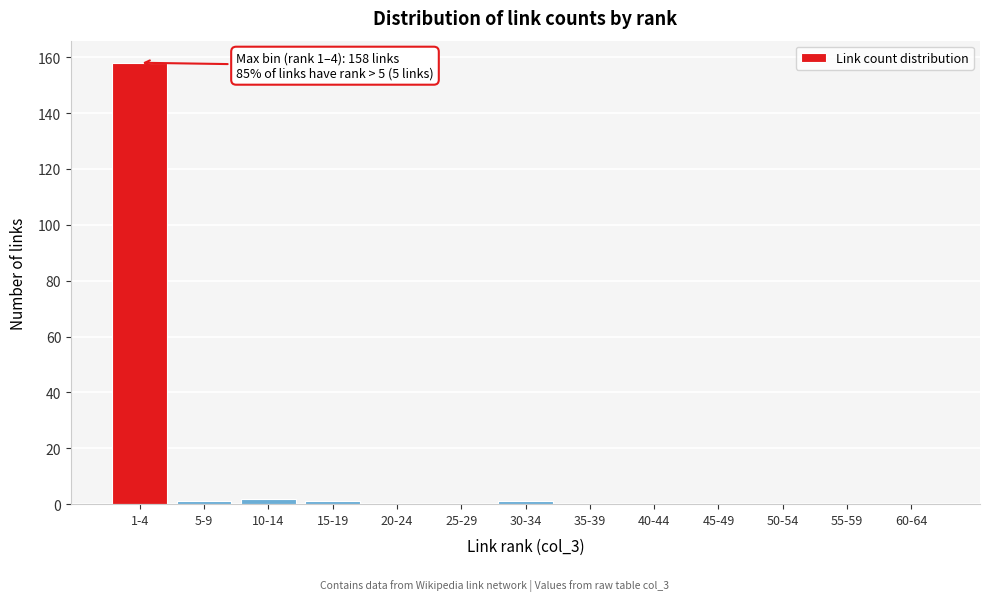

Reading left to right, transcribe all the data shown in this chart.

1-4=158	5-9=1	10-14=2	15-19=1	20-24=0	25-29=0	30-34=1	35-39=0	40-44=0	45-49=0	50-54=0	55-59=0	60-64=0